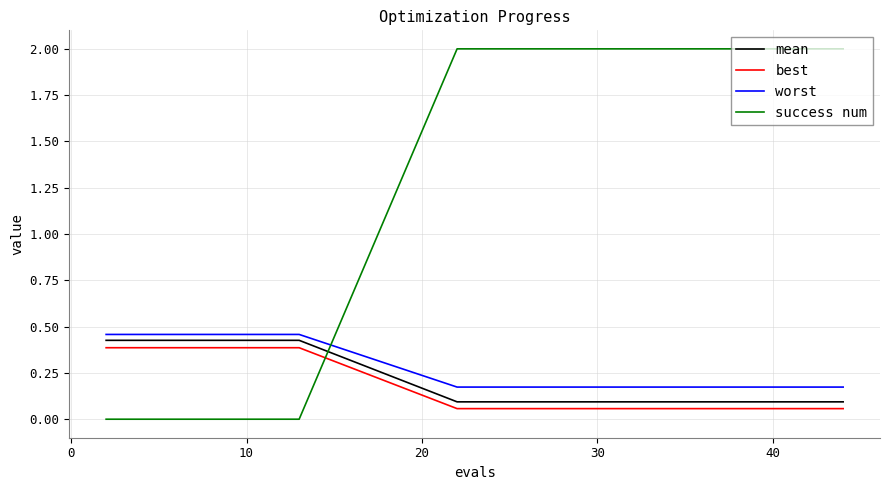

True or false: best and mean intersect in this chart.

False